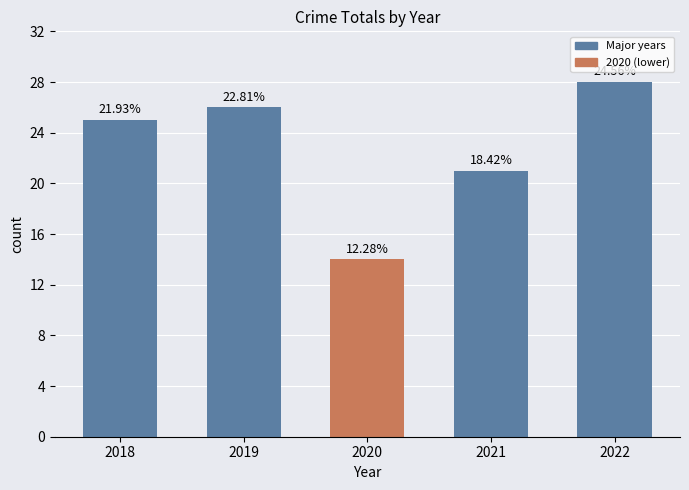

Are the bars horizontal?

No